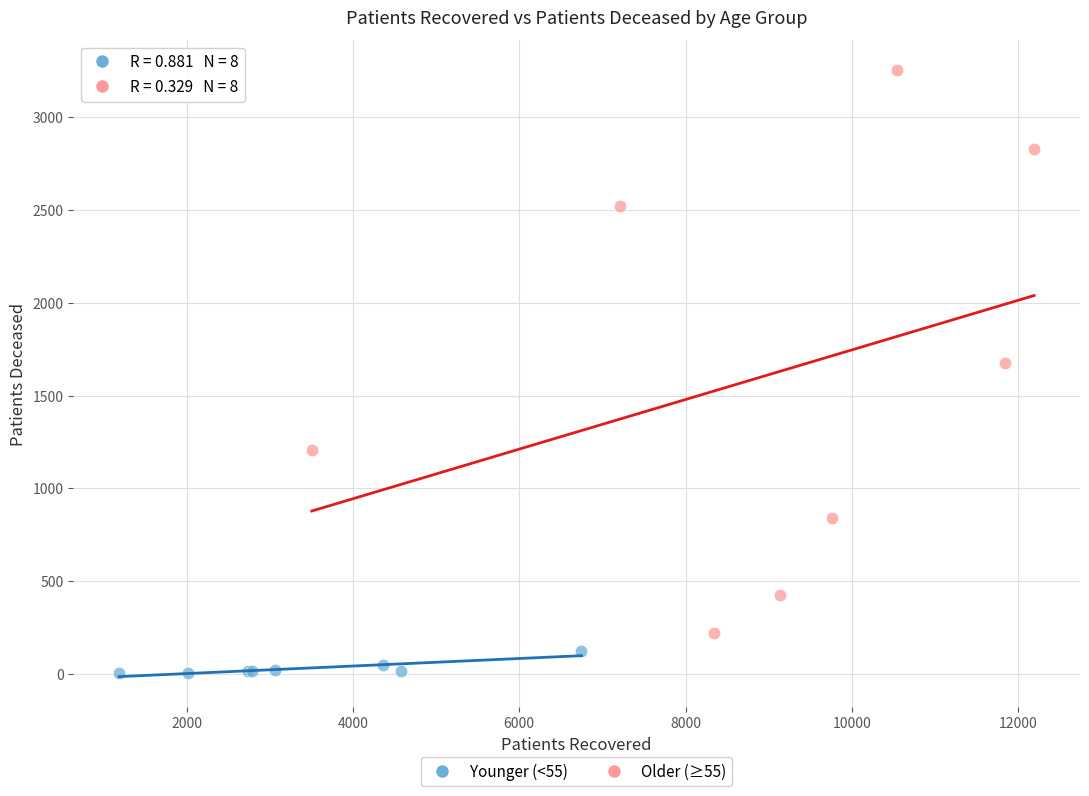

Which series contains the lowest Y value?

Younger (<55)